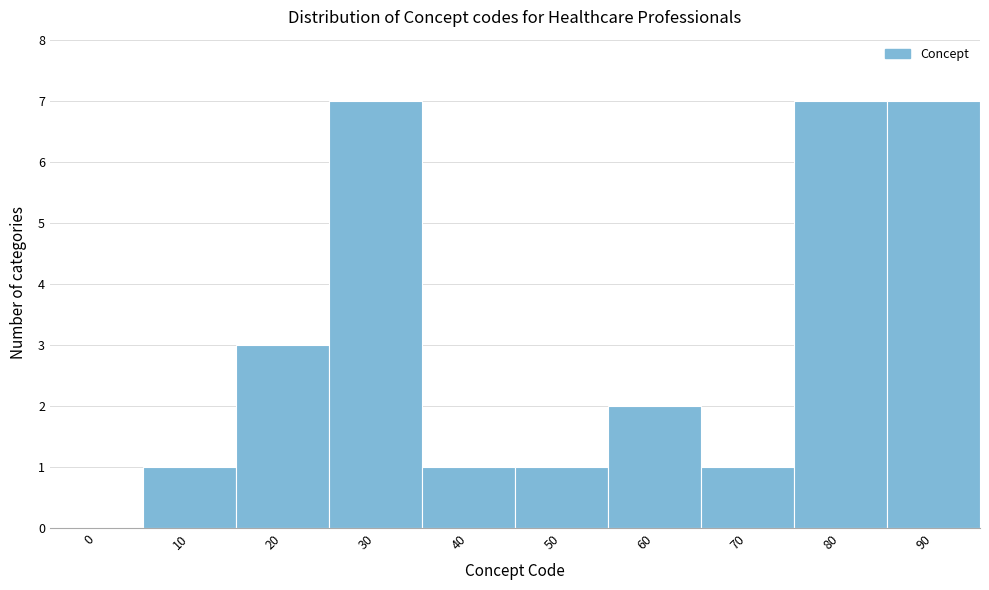

Reading left to right, transcribe all the data shown in this chart.

0=0	10=1	20=3	30=7	40=1	50=1	60=2	70=1	80=7	90=7